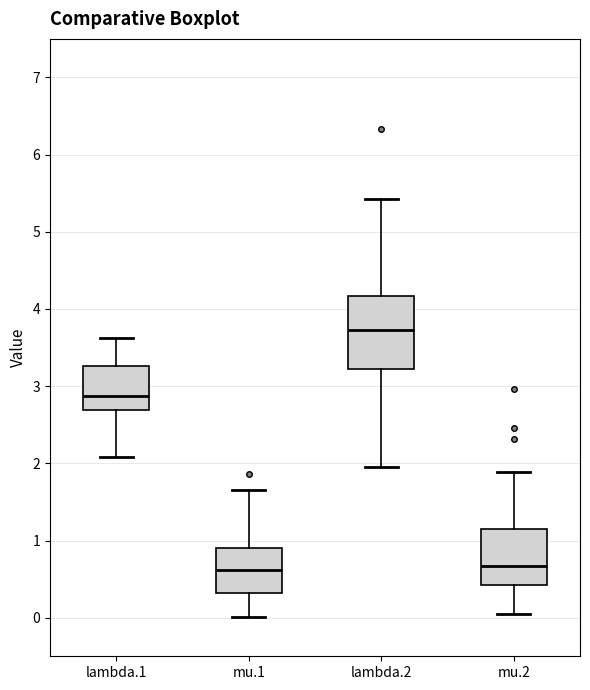

Which box's median line is the highest?

lambda.2